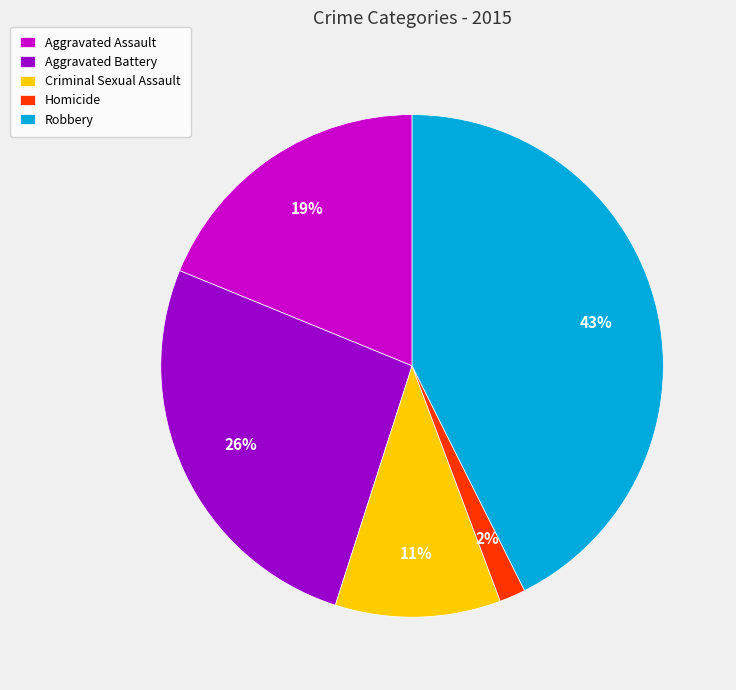

How many slices are in this pie chart?

5